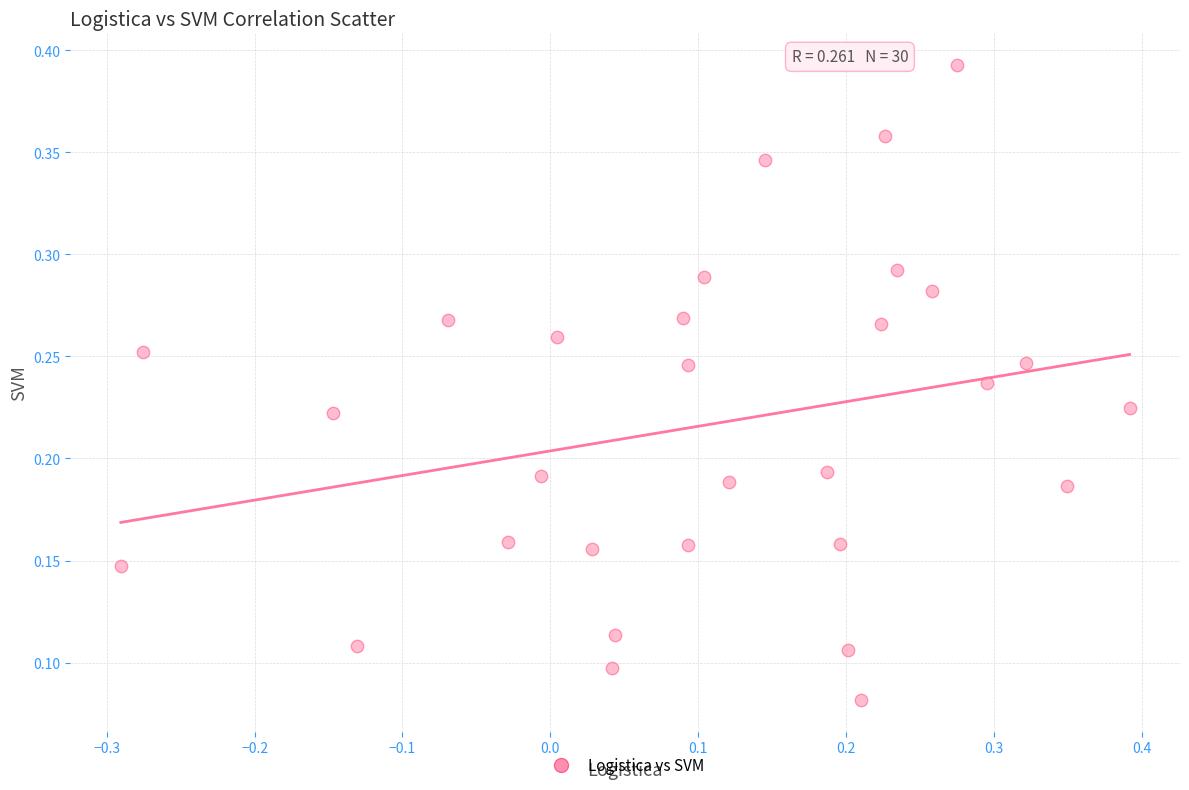

What is the range of X values (max minus min)?

0.7